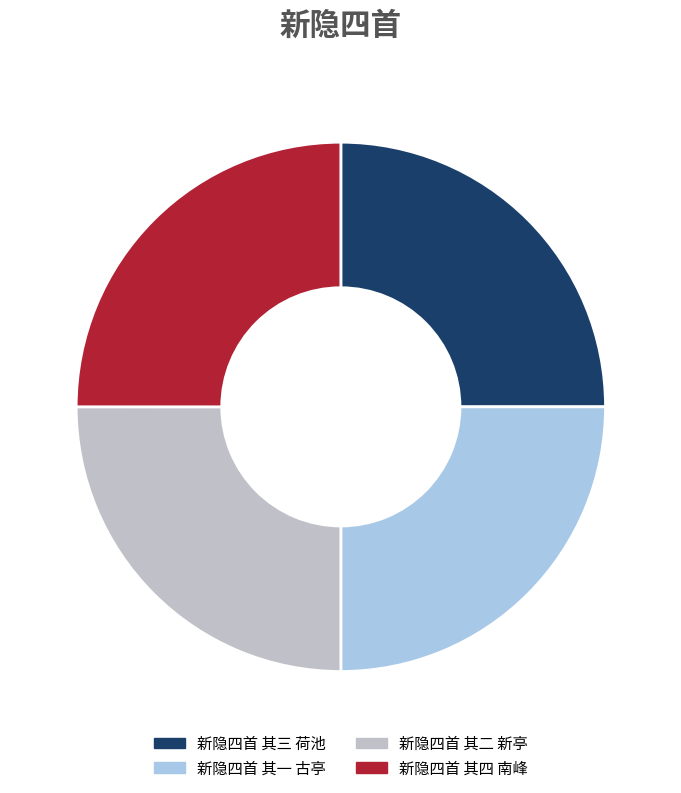

What is the ratio of the value at 新隐四首 其四 南峰 to the value at 新隐四首 其三 荷池?

1.0